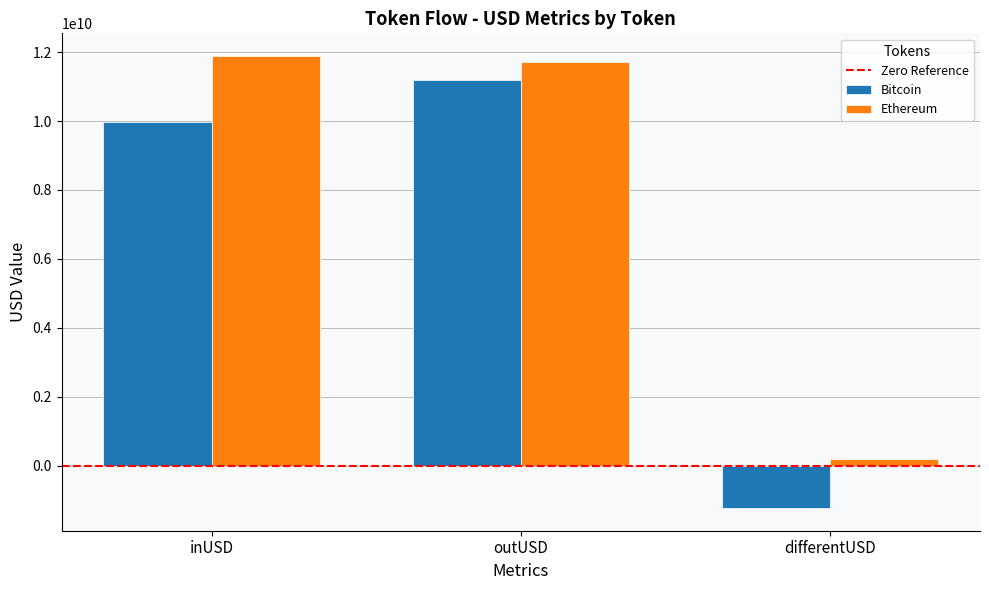

List the series in order of their overall mean, lowest first.

Bitcoin, Ethereum